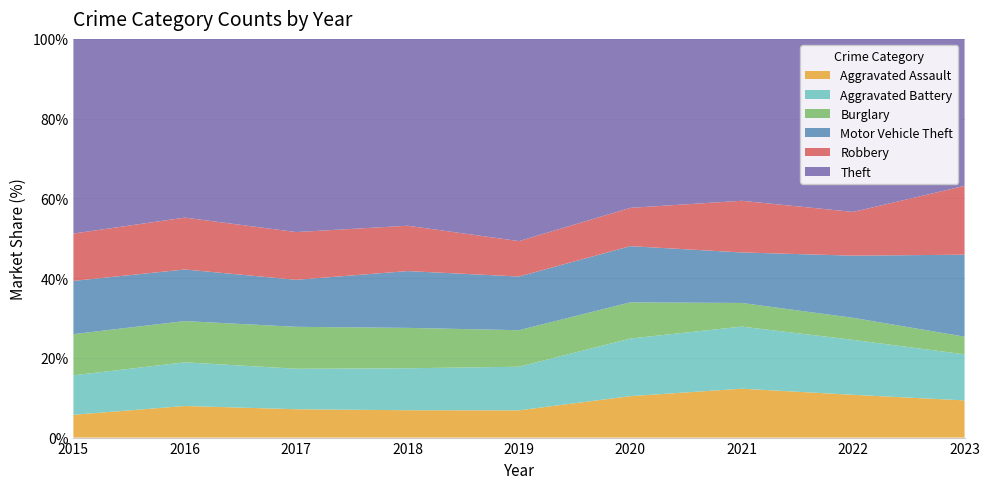

Reading right to left, list all the values displayed in this chart.

Aggravated Assault: 147	130	122	118	100	105	117	131	78
Aggravated Battery: 182	167	155	164	160	161	167	181	135
Burglary: 70	67	59	103	134	155	173	171	141
Motor Vehicle Theft: 324	189	126	160	197	218	194	214	182
Robbery: 272	133	129	109	130	174	197	215	162
Theft: 581	526	404	481	742	717	797	741	666